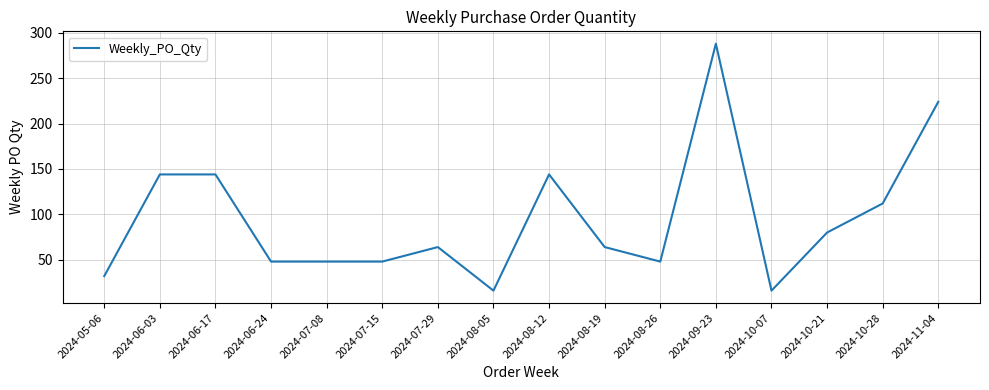

Reading right to left, extract all data points from this chart.

224	112	80	16	288	48	64	144	16	64	48	48	48	144	144	32